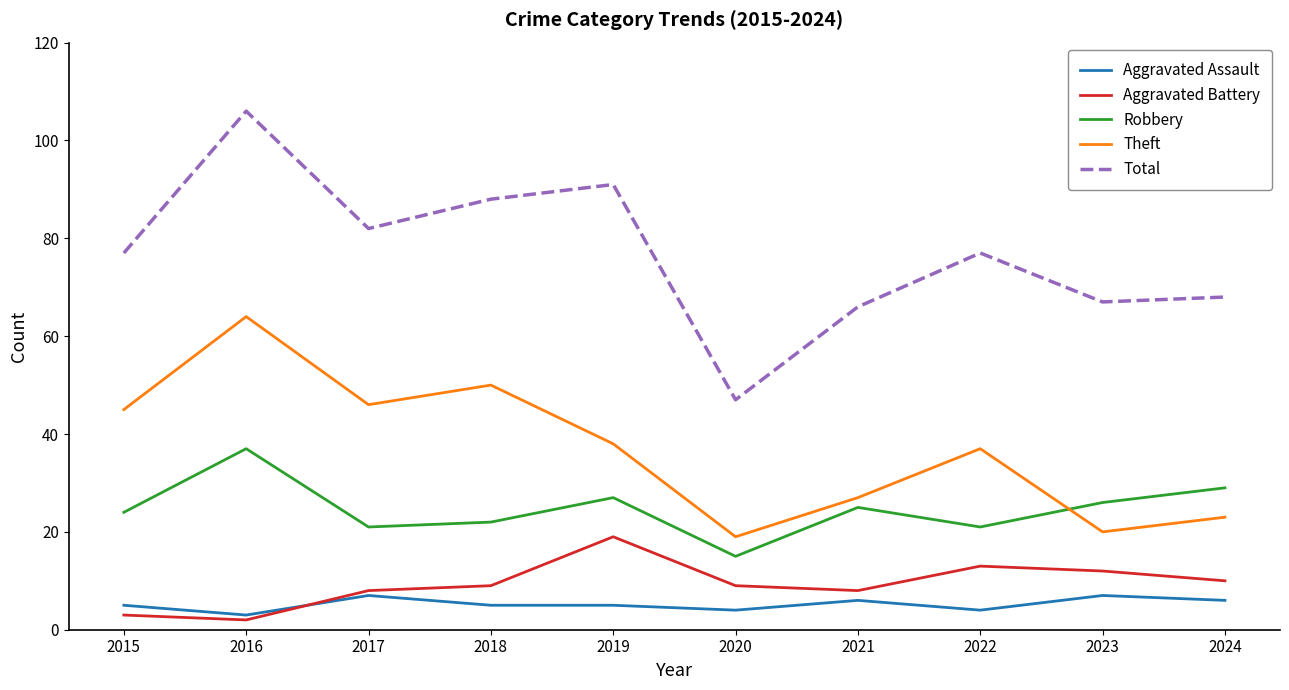

Where is the first local maximum for Robbery?

2016